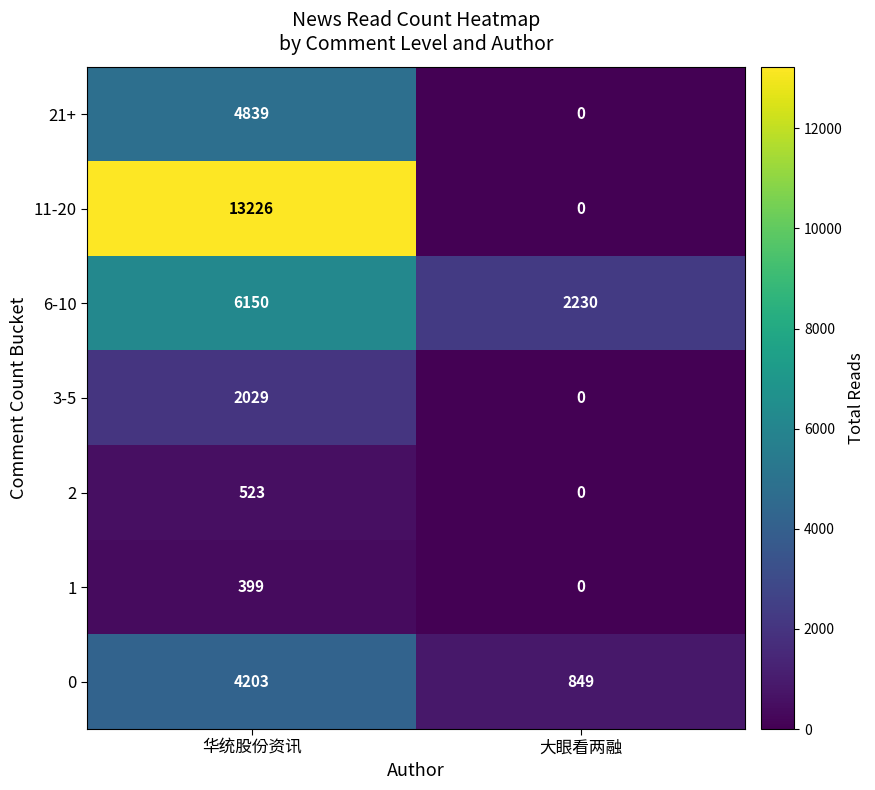

What is the difference between the maximum and minimum values in the 2 series?

523